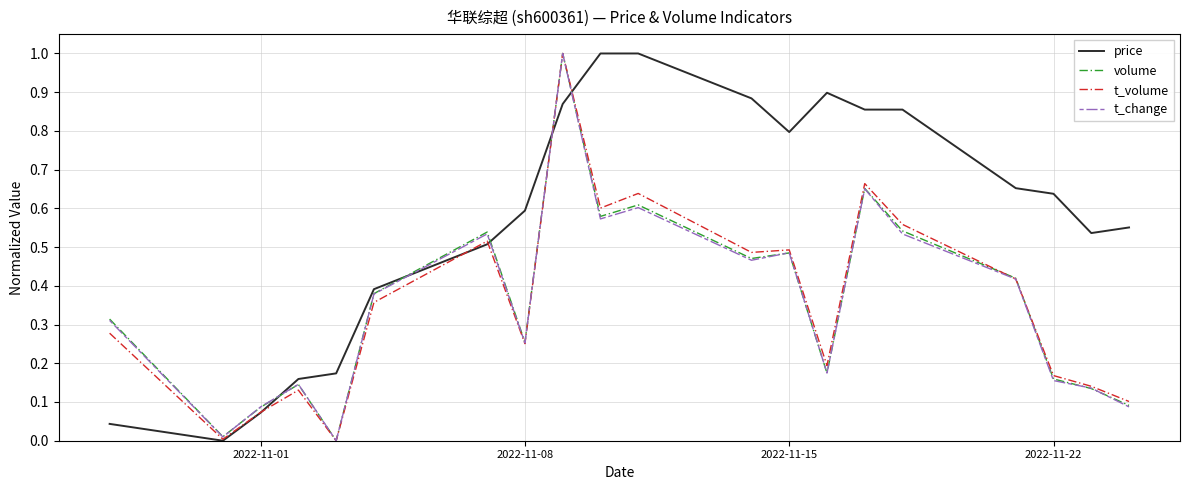

What is the maximum value shown in the chart?

1.0